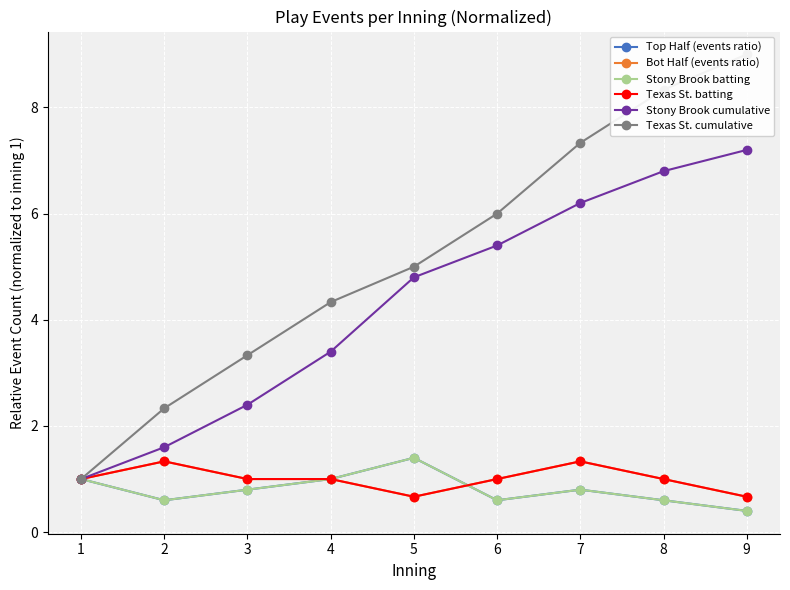

Which category has the lowest value in the Texas St. batting series?

5